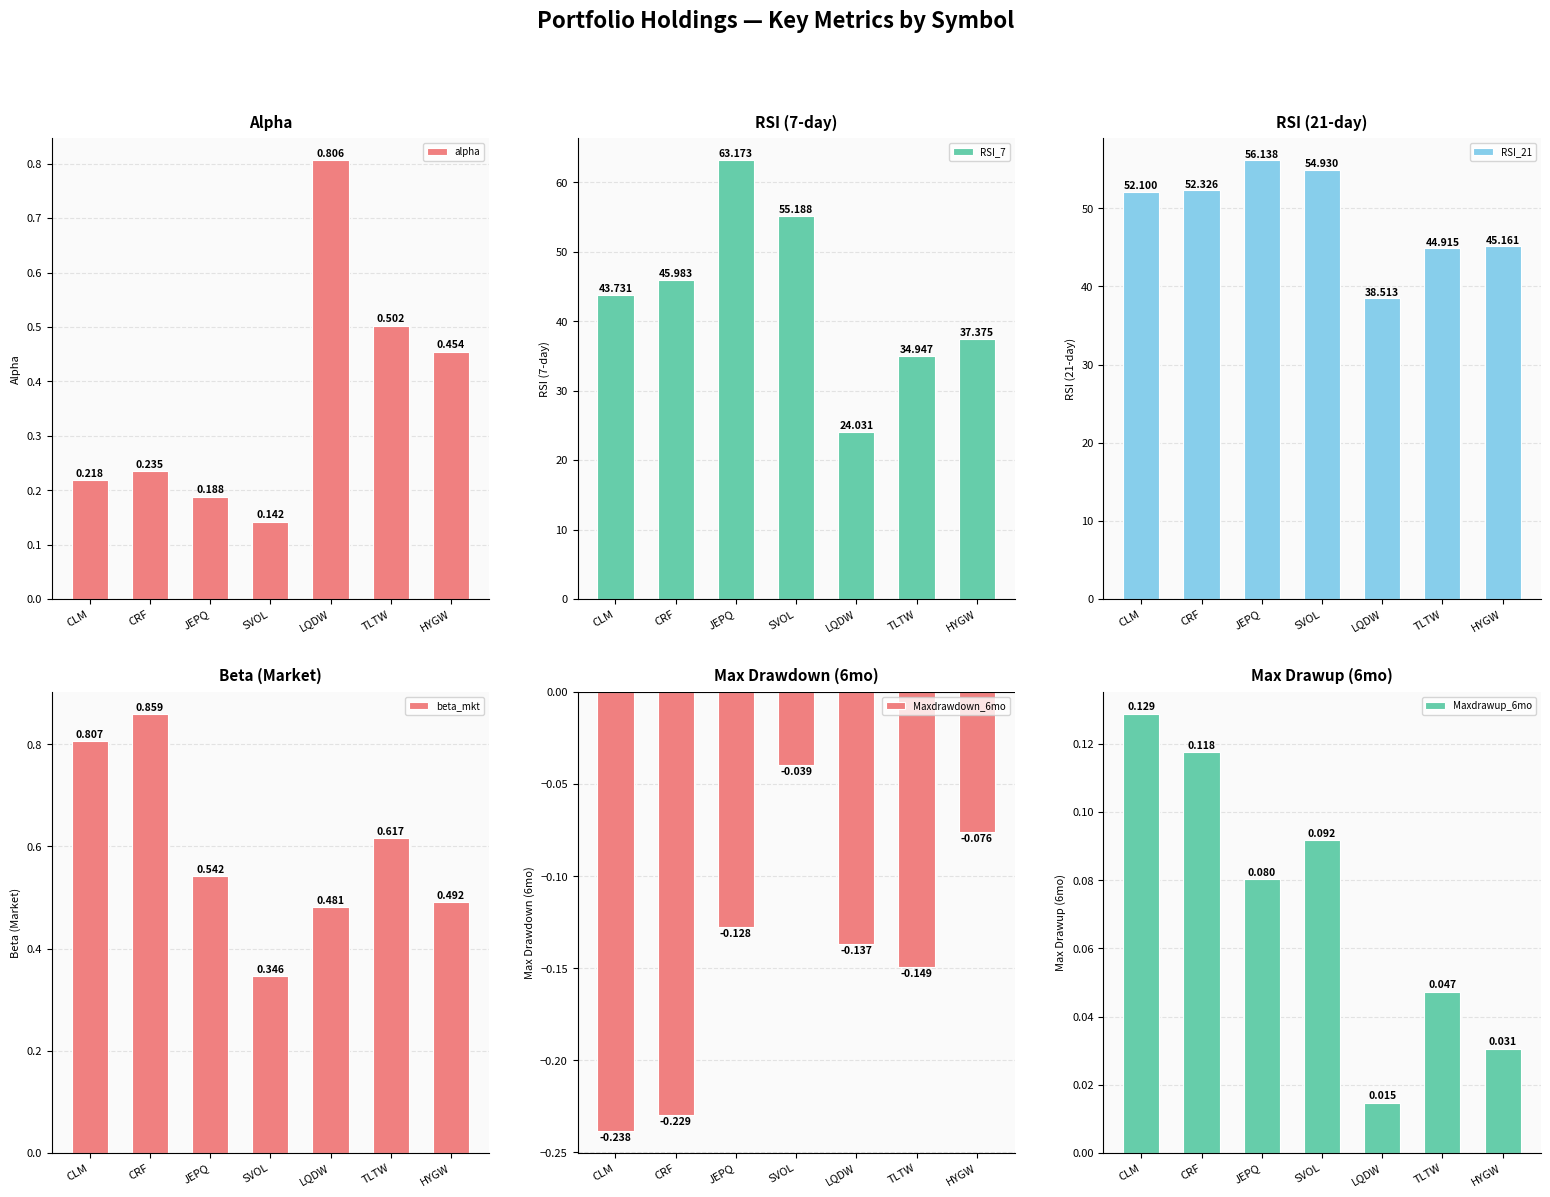

What are all the series names shown in the legend?

alpha, RSI_7, RSI_21, beta_mkt, Maxdrawdown_6mo, Maxdrawup_6mo